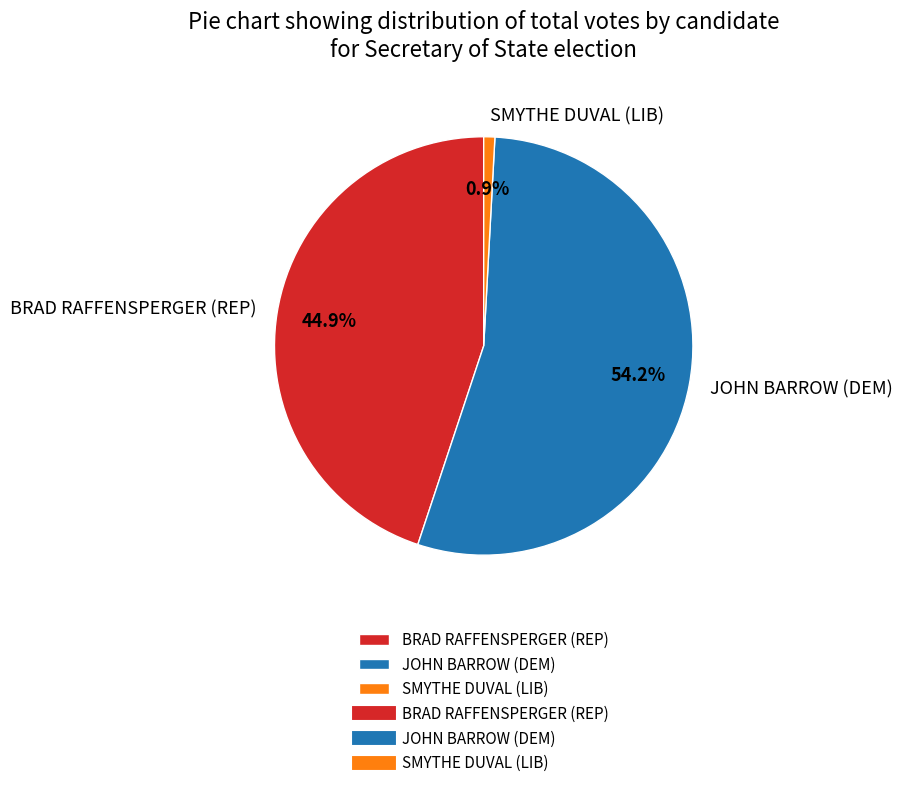

How many slices are in this pie chart?

3